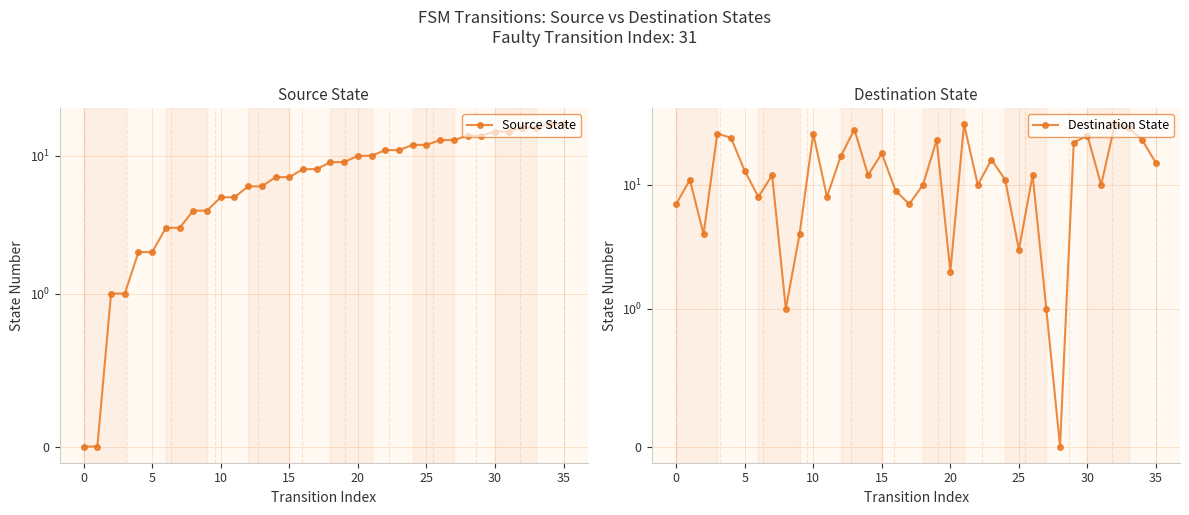

What is the value of the Destination State point at the 8th from the left?

12